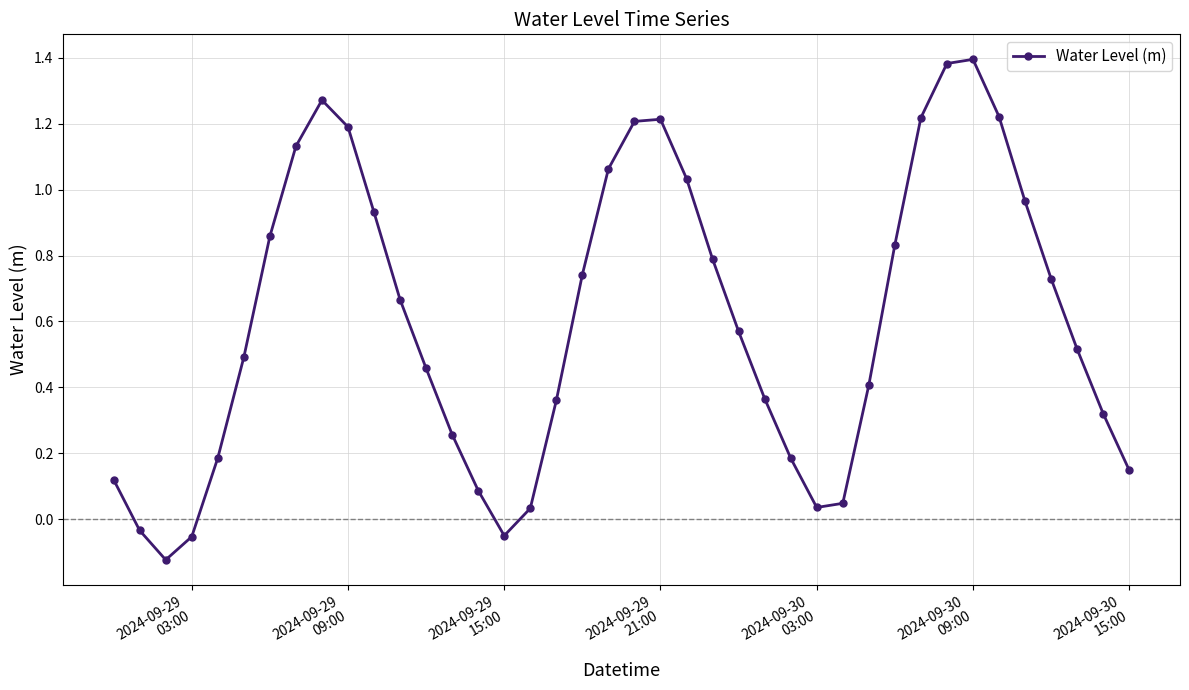

What is the sum of all values?

24.2